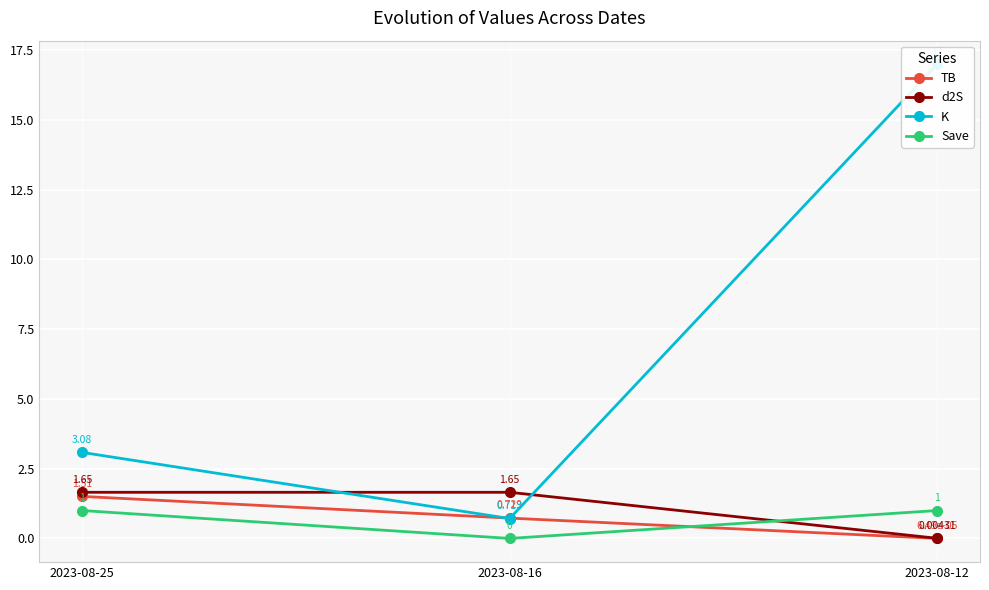

List the series in order of their peak value, lowest first.

Save, TB, d2S, K